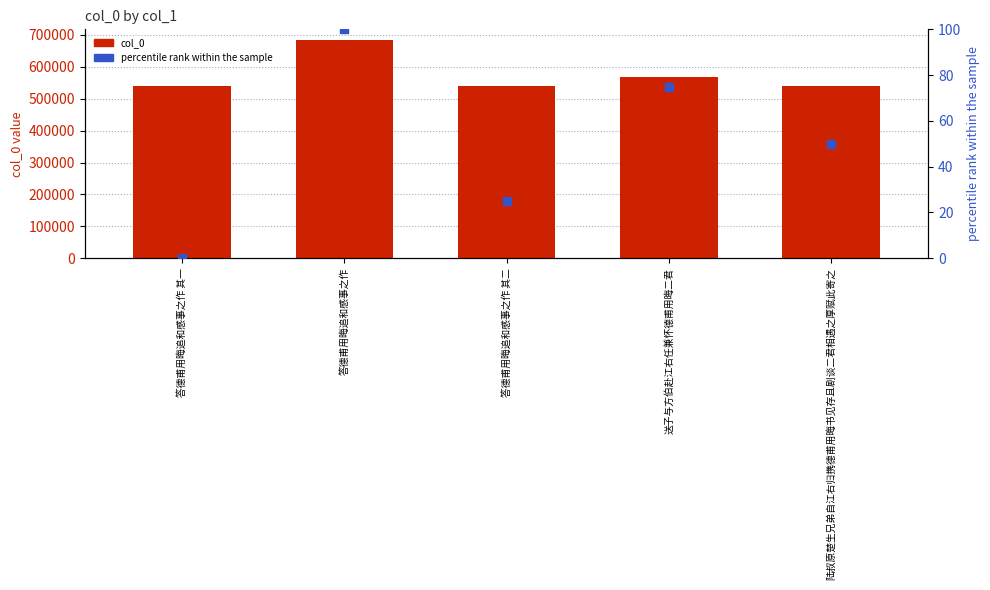

Which series reaches the minimum Y coordinate?

percentile rank within the sample